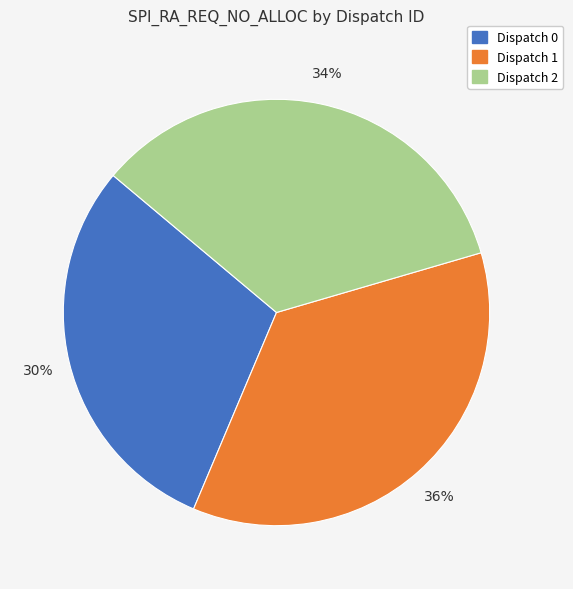

Rank the categories by value from highest to lowest.

Dispatch 1, Dispatch 2, Dispatch 0